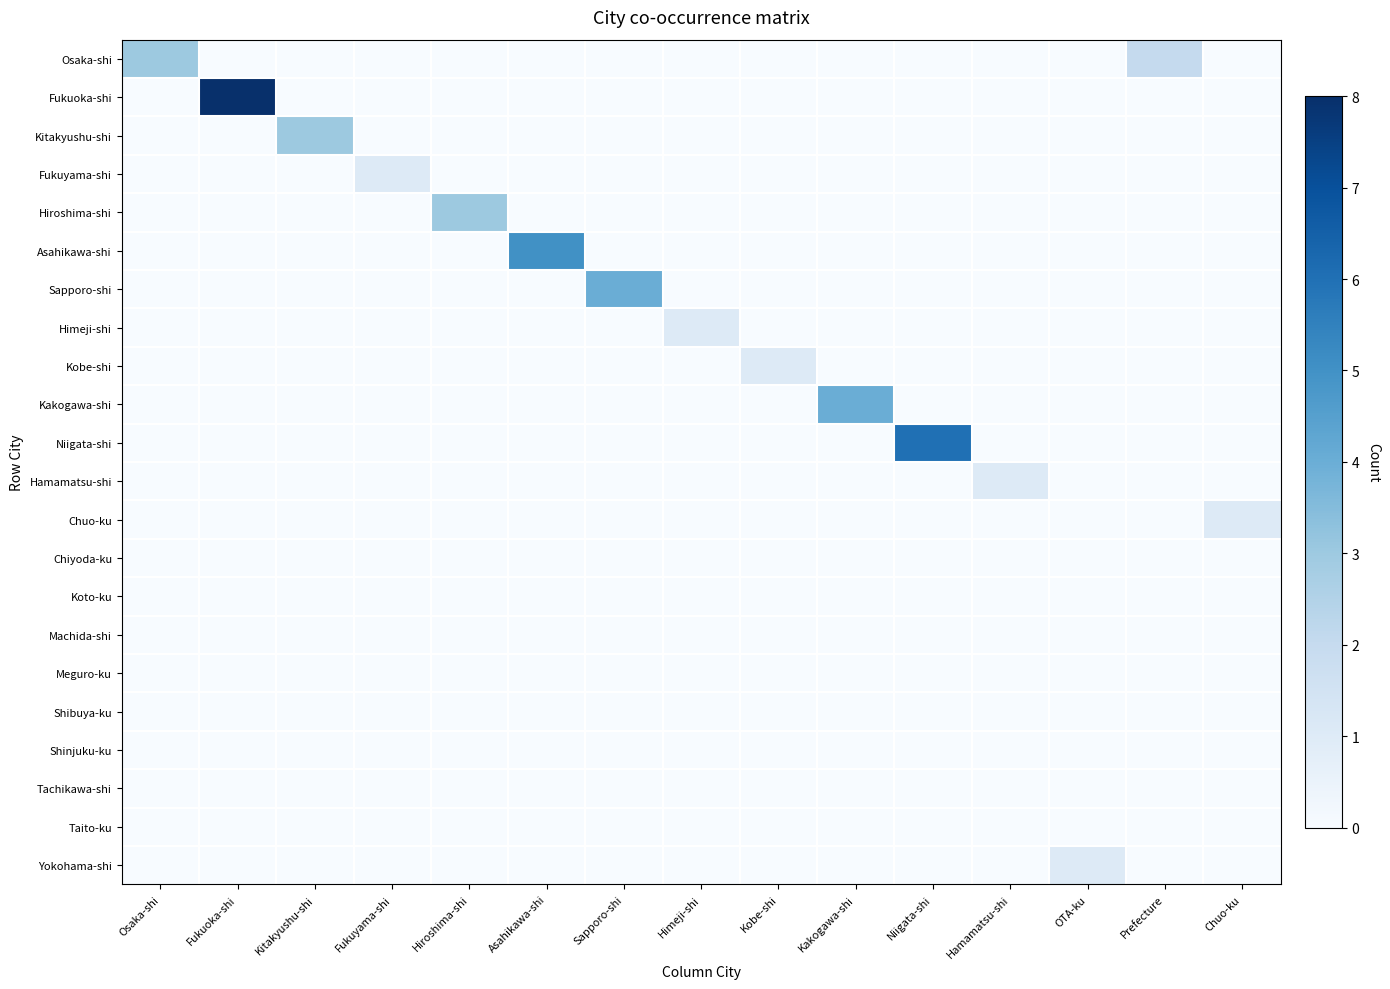

At how many categories does at least one series exceed 2?

8